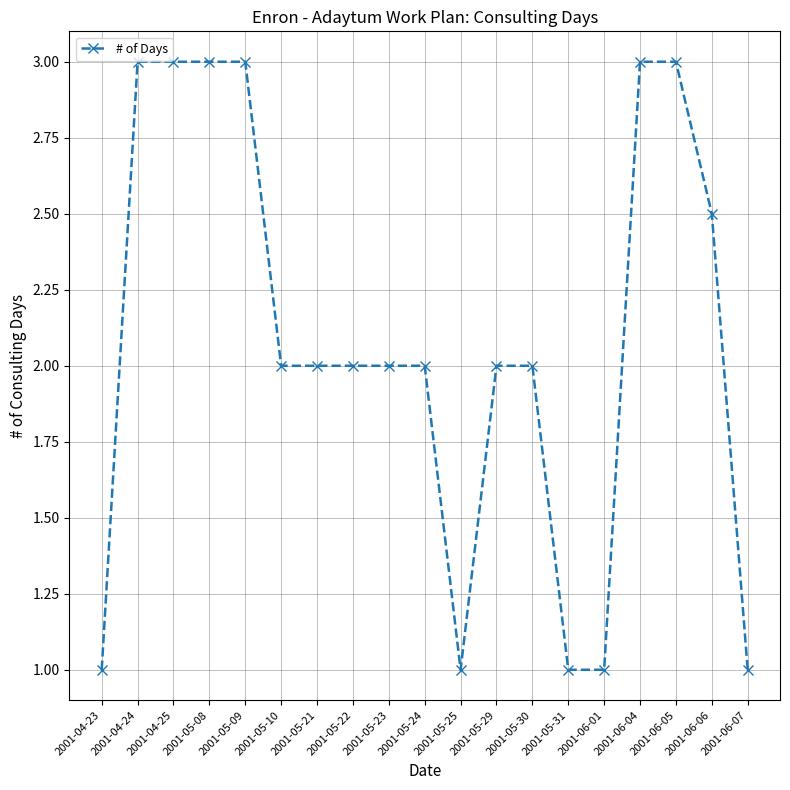

How many lines are shown in the chart?

1